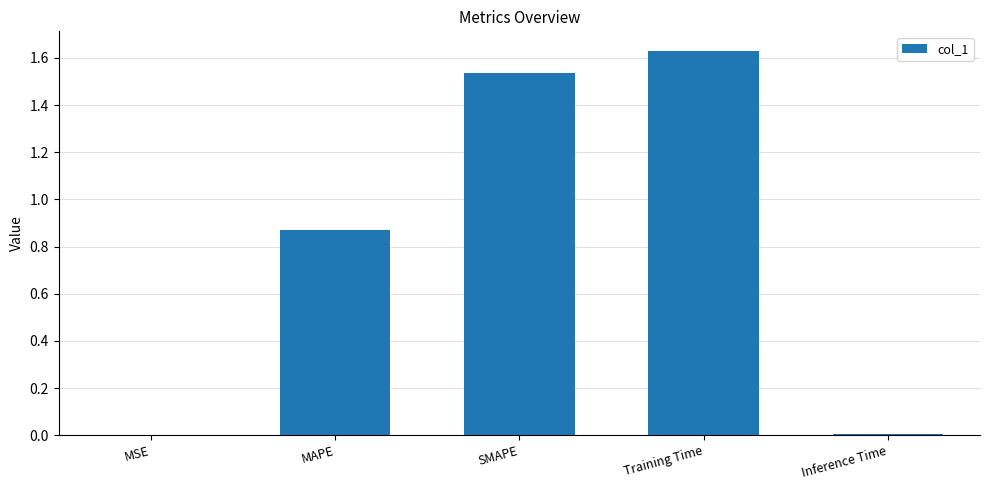

The value at Inference Time is 0.0. True or false?

True